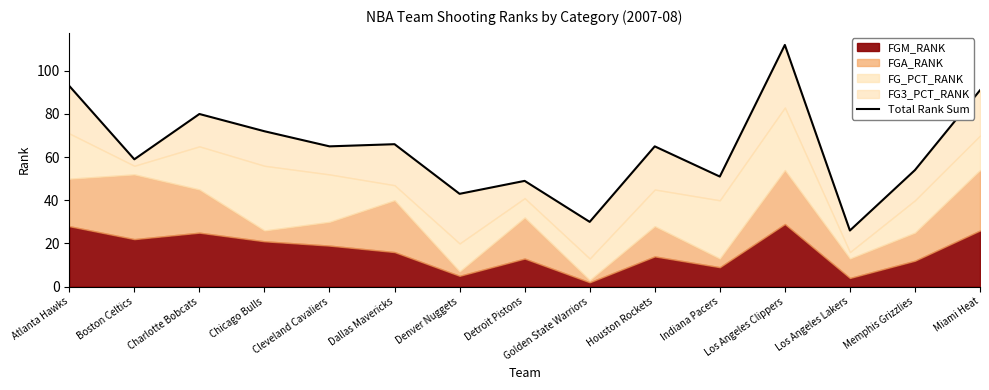

Reading right to left, transcribe all the data shown in this chart.

91	54	26	112	51	65	30	49	43	66	65	72	80	59	93